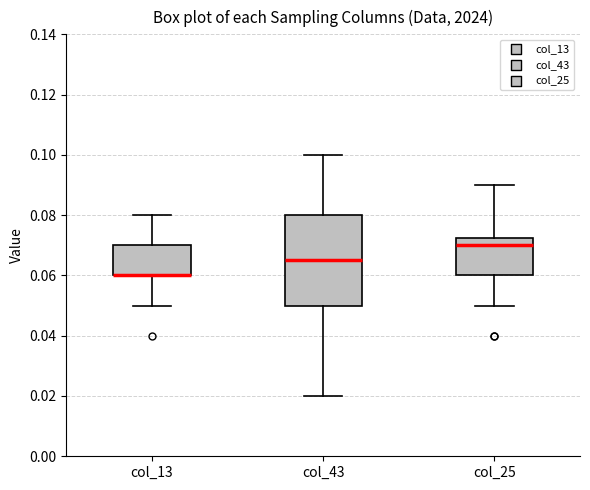

Reading left to right, transcribe this box plot: for each box, give where its median line is, the range the box spans, and where its two whiskers end, as read against the y-axis. The values are not printed on the chart, so give them approximately, as read against the axis.

col_13: median 0.060 (drawn on the box's lower edge), box 0.060 to 0.070, whiskers 0.050 to 0.080
col_43: median 0.066, box 0.050 to 0.080, whiskers 0.020 to 0.100
col_25: median 0.070, box 0.060 to 0.072, whiskers 0.050 to 0.090